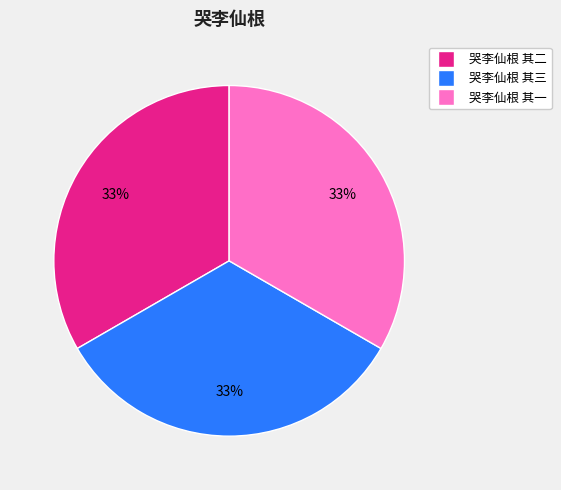

Is the sum of 哭李仙根 其二 and 哭李仙根 其一 greater than half?

Yes